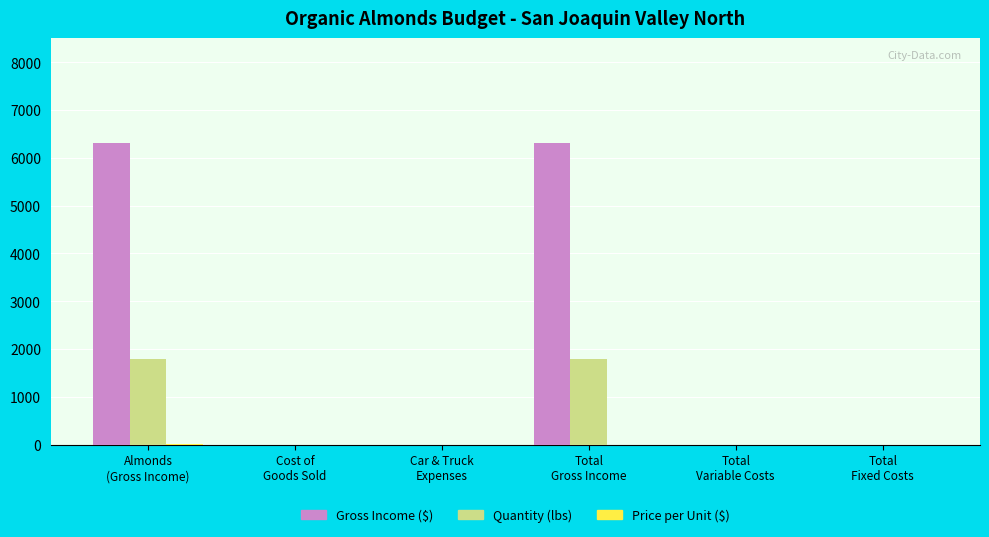

What is the difference between the Gross Income ($) values at Total
Variable Costs and Almonds
(Gross Income)?

6300.0